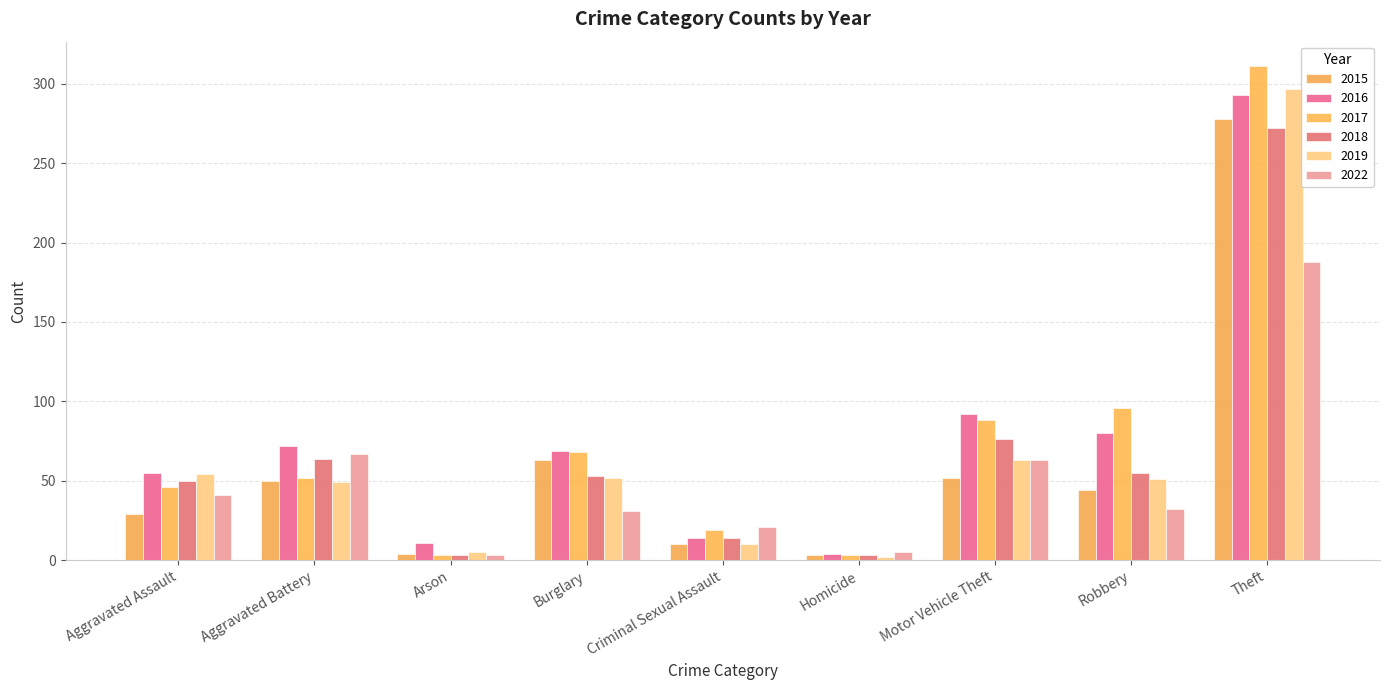

The 2015 series shows 17 at Aggravated Battery. True or false?

False